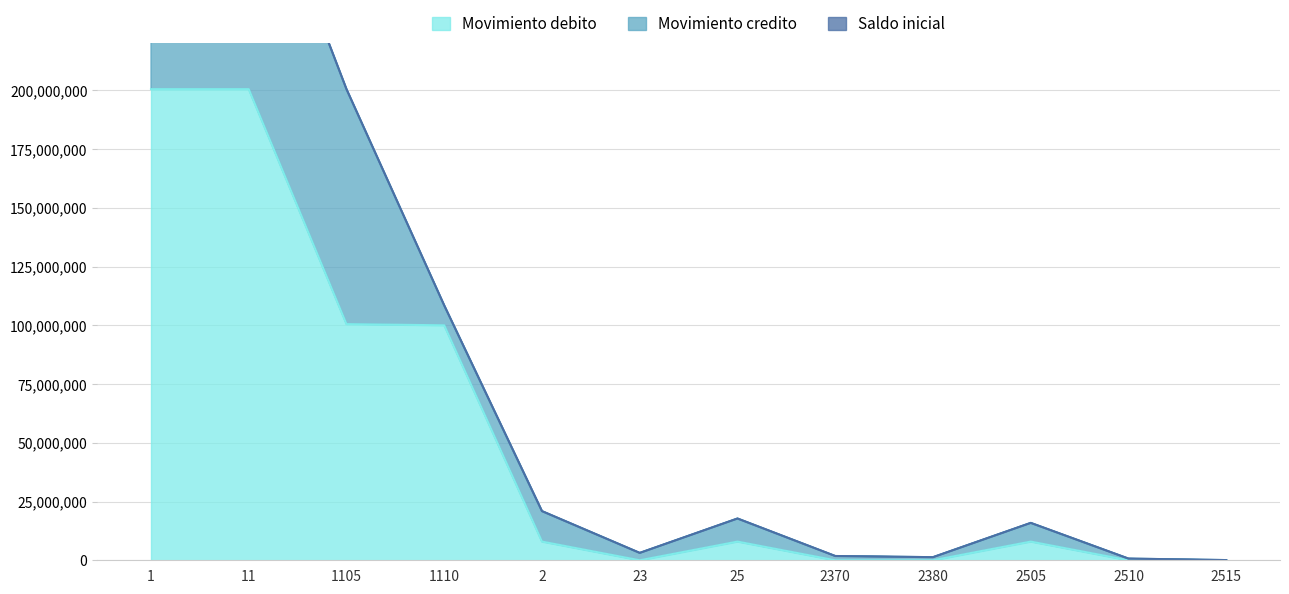

Is it true that Movimiento credito equals 12962046 at 2?

True